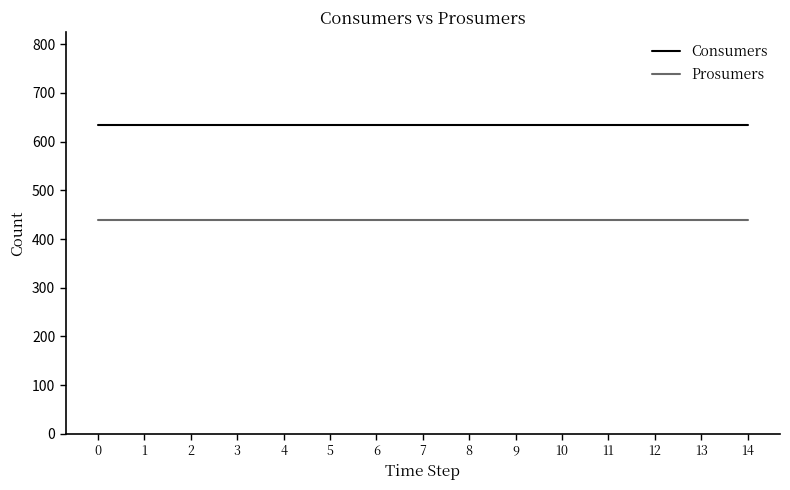

True or false: Consumers has a value of 857 at 7.

False